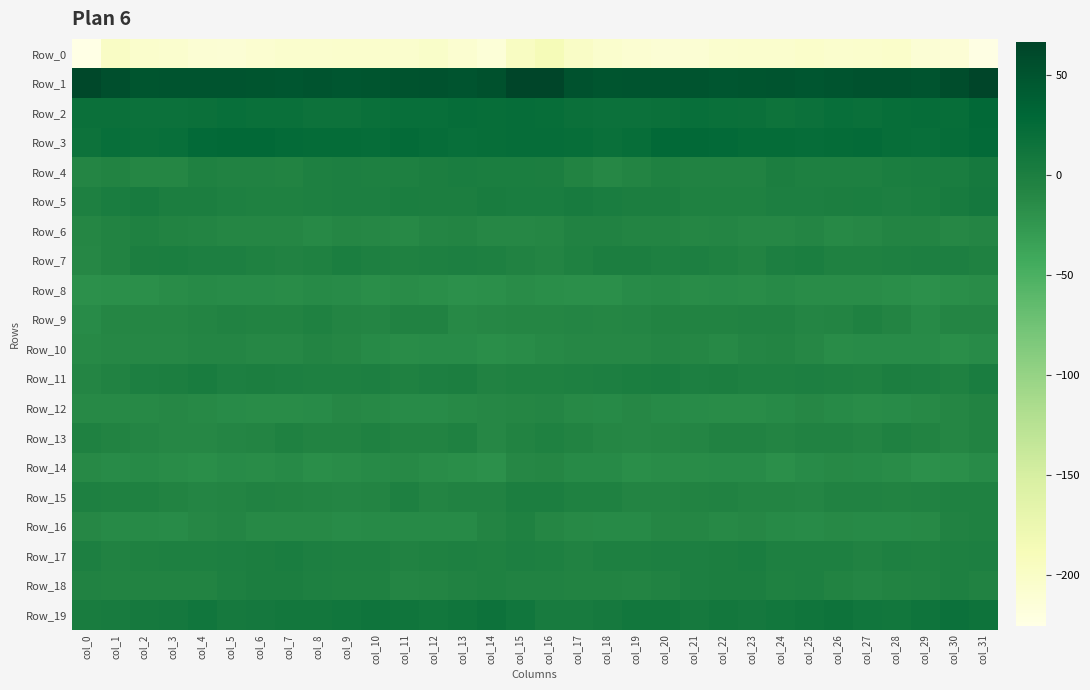

Which series has the largest total across all categories?

Row_1